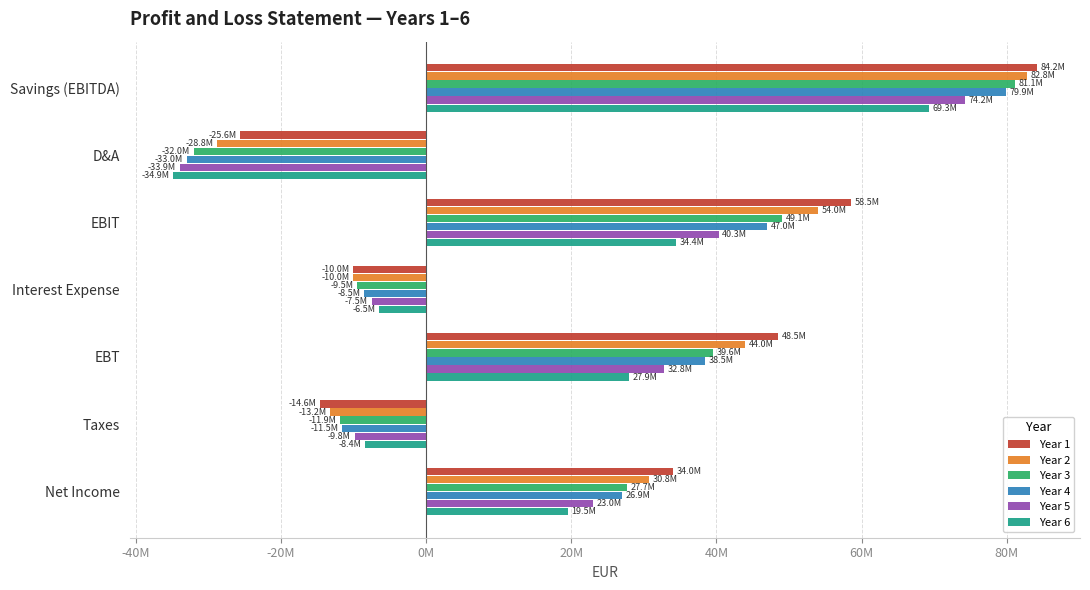

What is the difference between the maximum and minimum values in the Year 4 series?

112901290.4